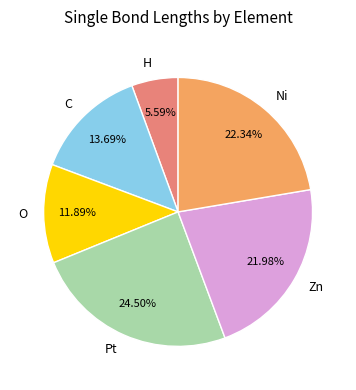

How many segments does this pie chart have?

6